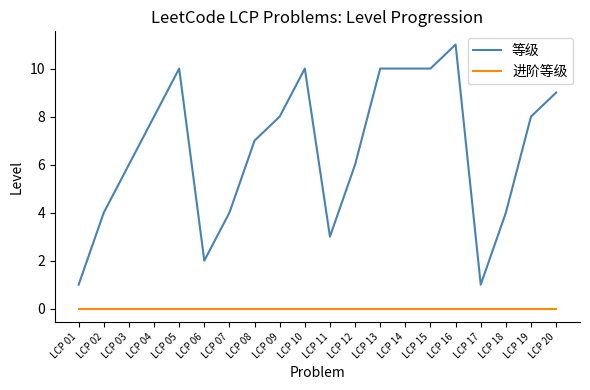

Rank the series by their average value, from lowest to highest.

进阶等级, 等级